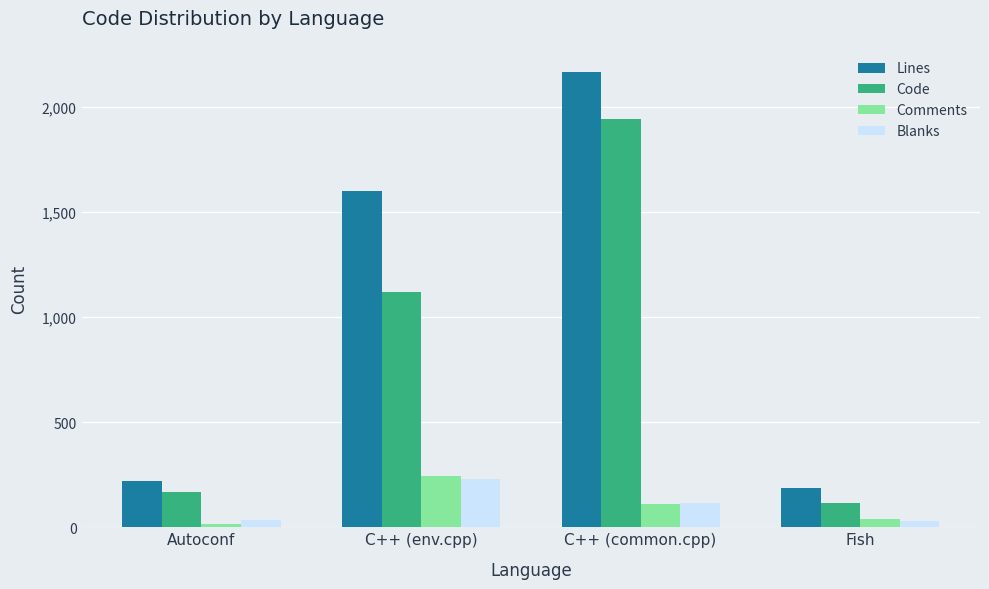

Is it true that Code equals 1122 at C++ (env.cpp)?

True